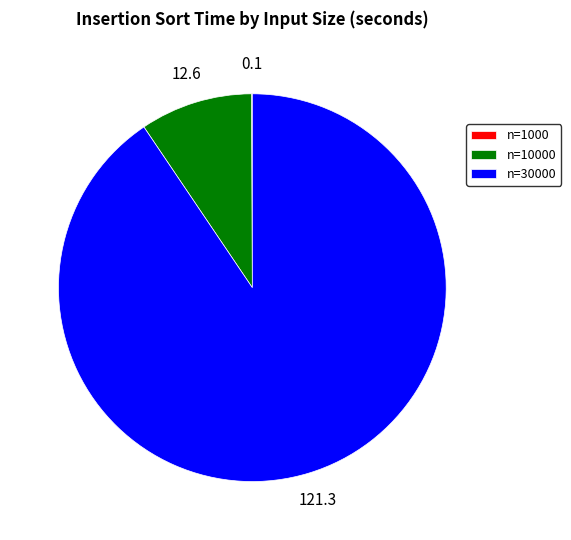

True or false: n=30000 accounts for 77% of the total.

False